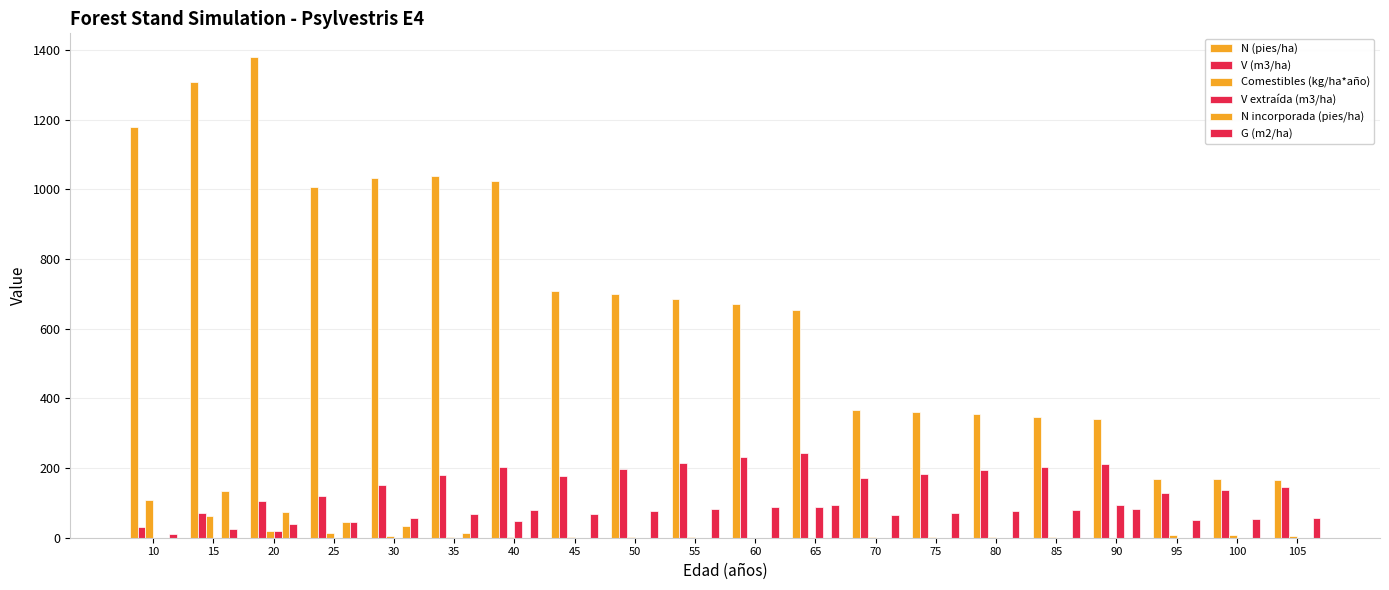

At which label does N incorporada (pies/ha) reach its peak?

15